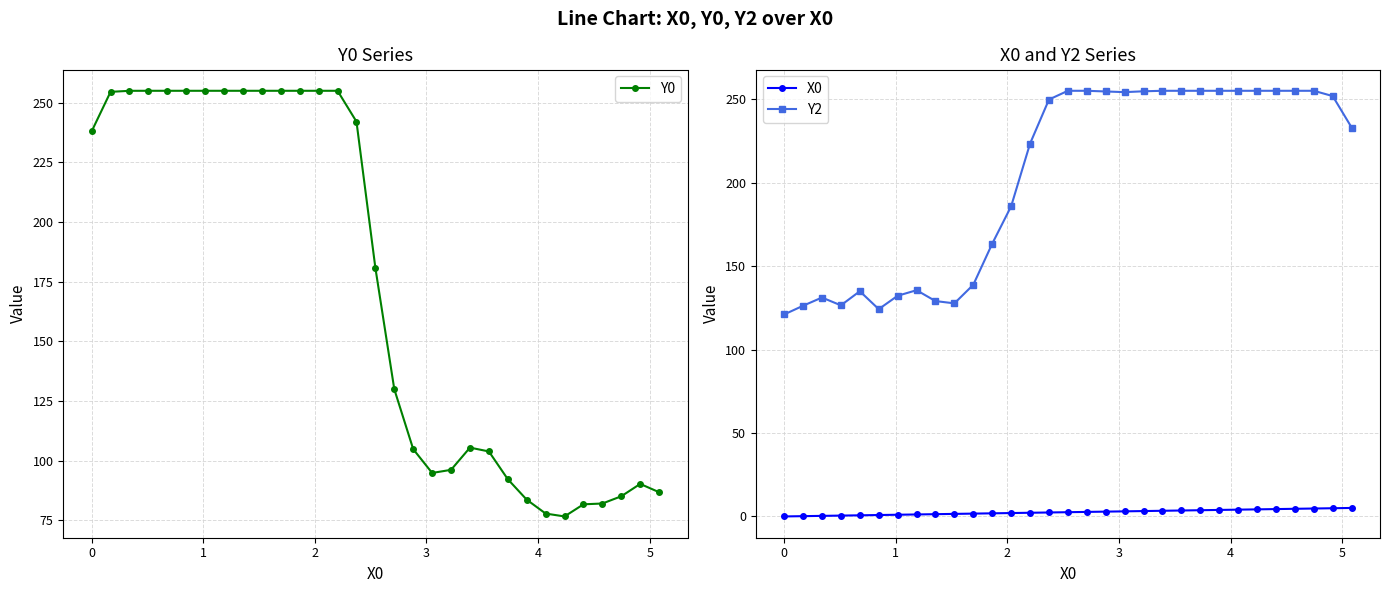

What is the greatest value displayed?

255.0